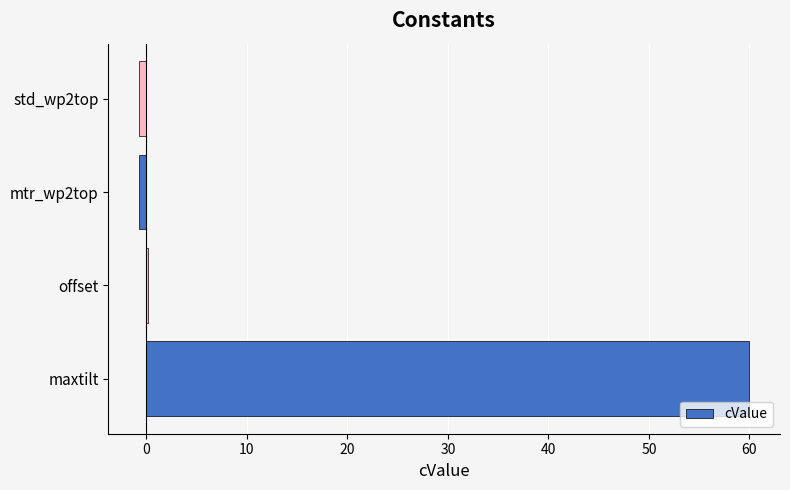

Between std_wp2top and maxtilt, which is larger?

maxtilt